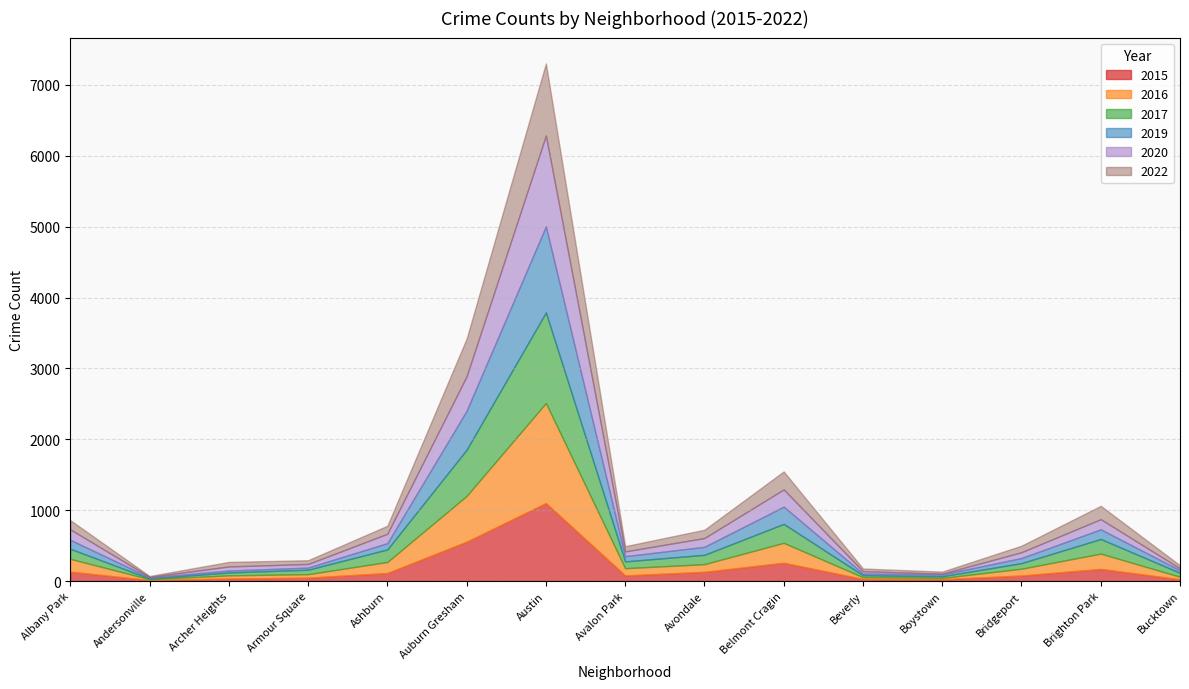

How many intersections are there between 2015 and 2016?

6